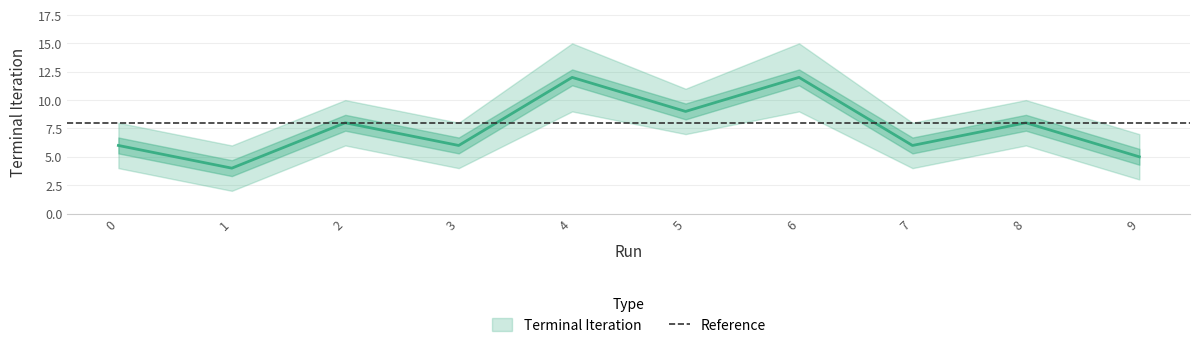

What is the smallest value displayed?

2